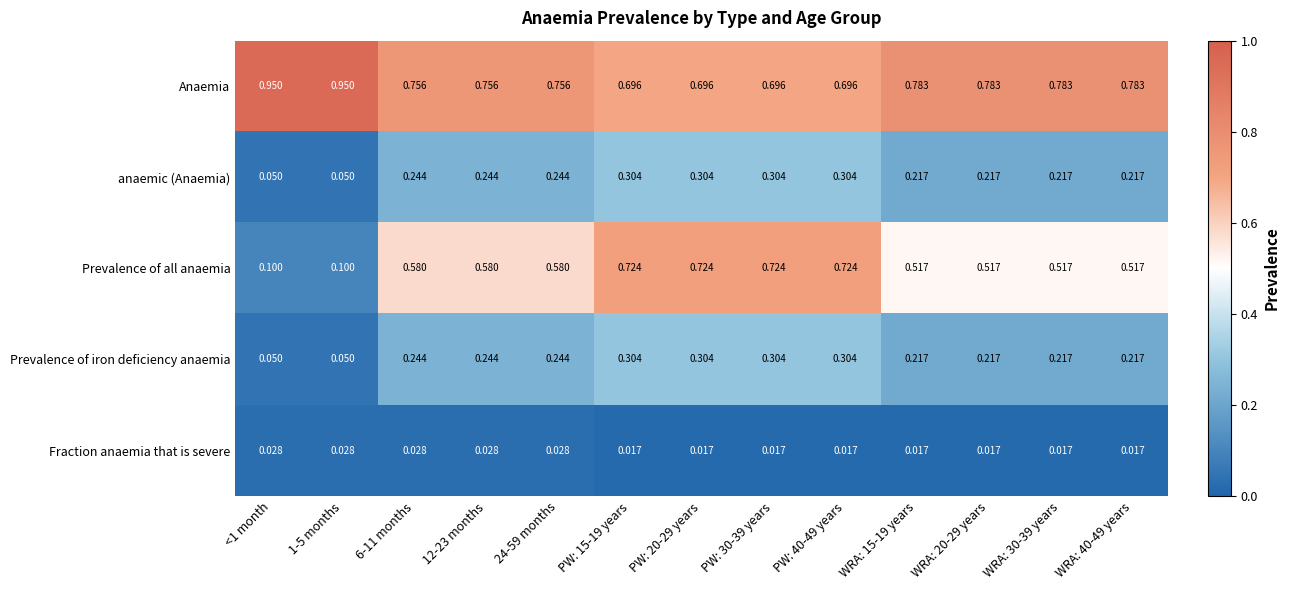

Which series changed the most between PW: 40-49 years and WRA: 30-39 years?

Prevalence of all anaemia